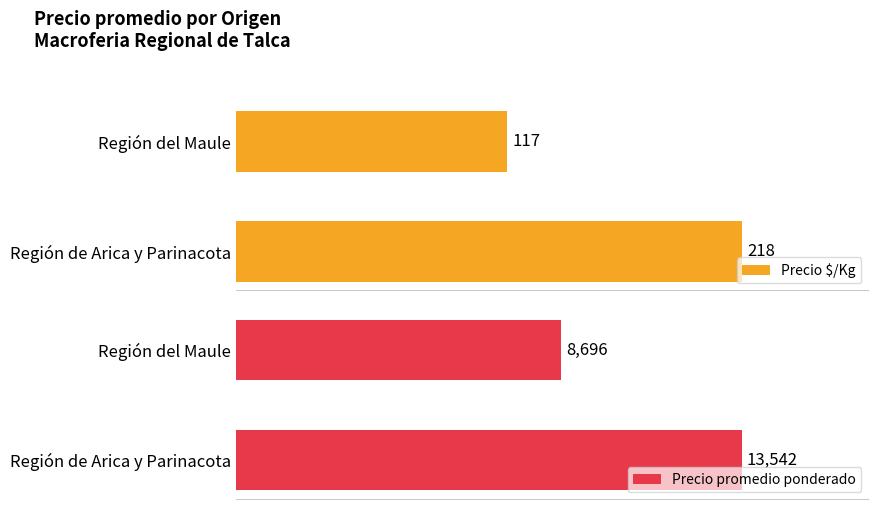

What is the difference between the maximum and minimum values in the Precio promedio ponderado series?

4846